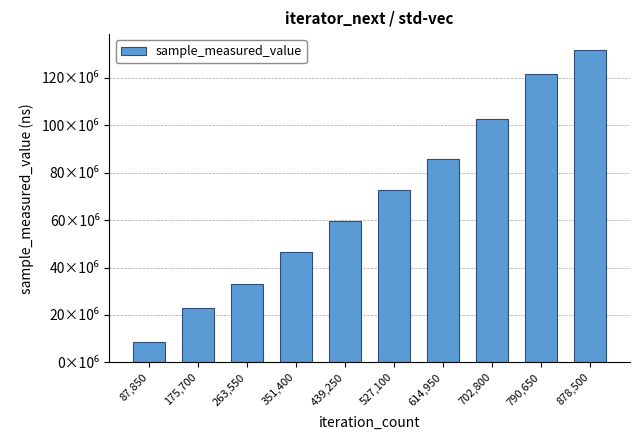

Which has a higher value, 702,800 or 527,100?

702,800